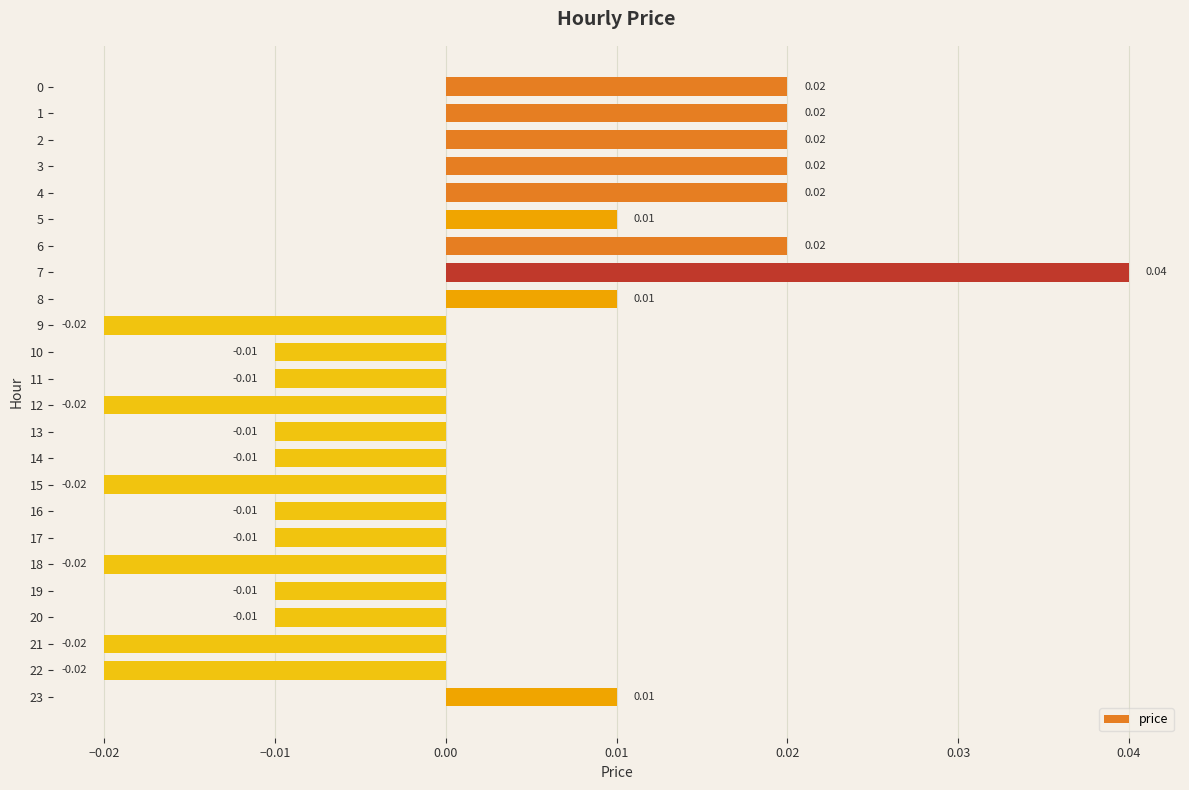

Count the number of values greater than 0.

10